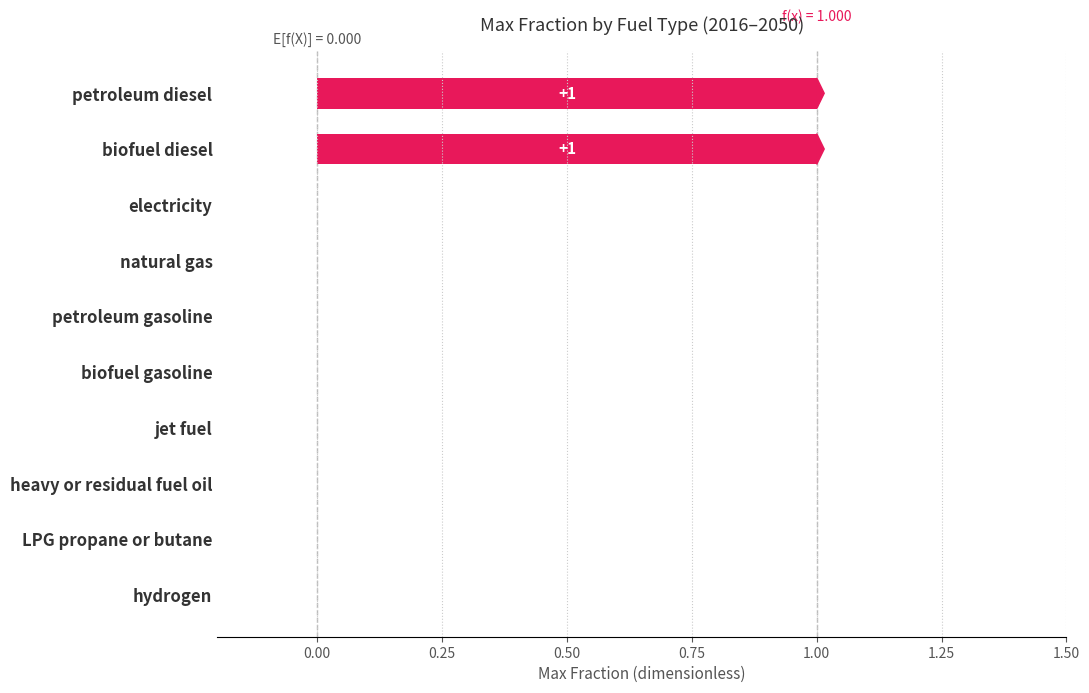

The values_2016 series shows 0 at 6. True or false?

True